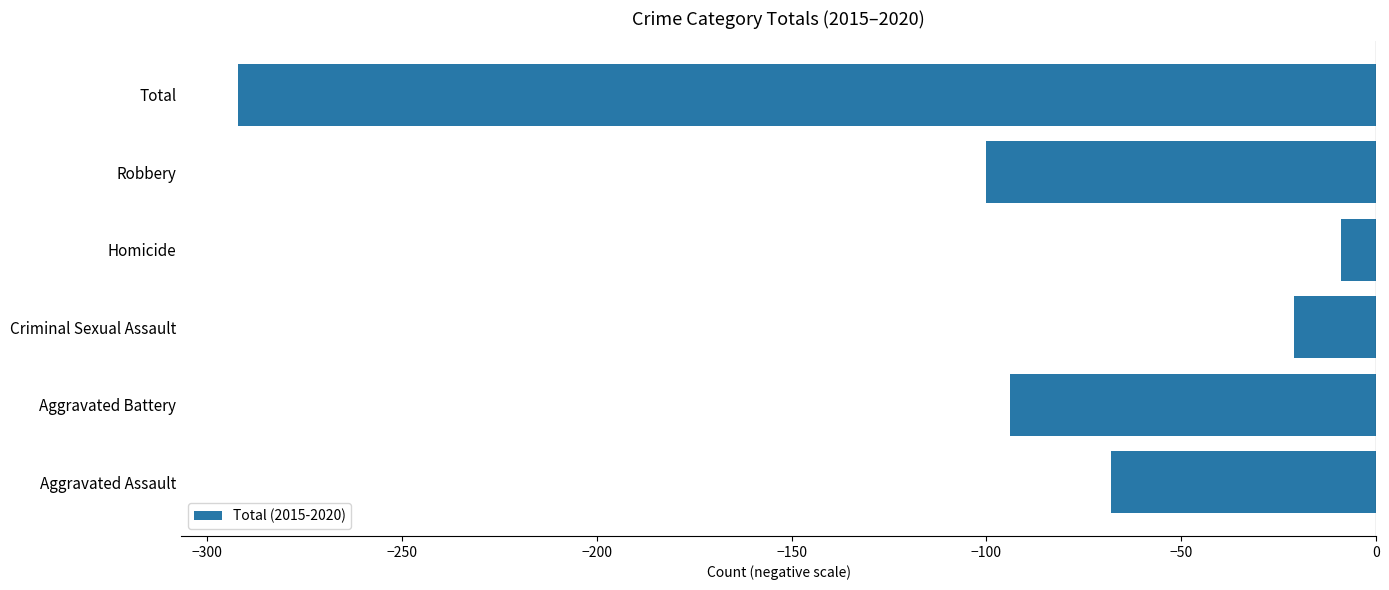

How many bars are there in total?

6